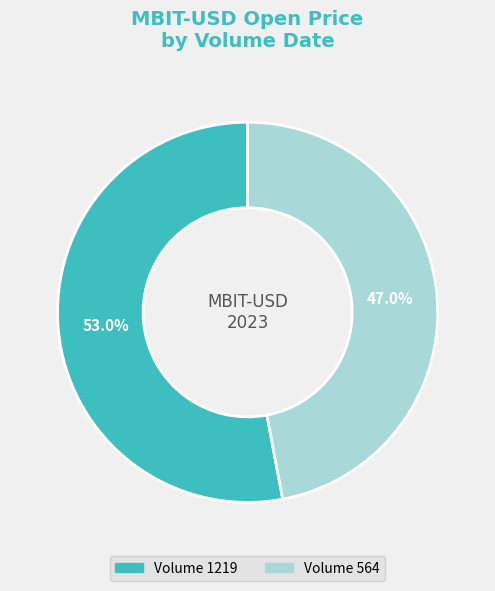

How many slices are in this pie chart?

2